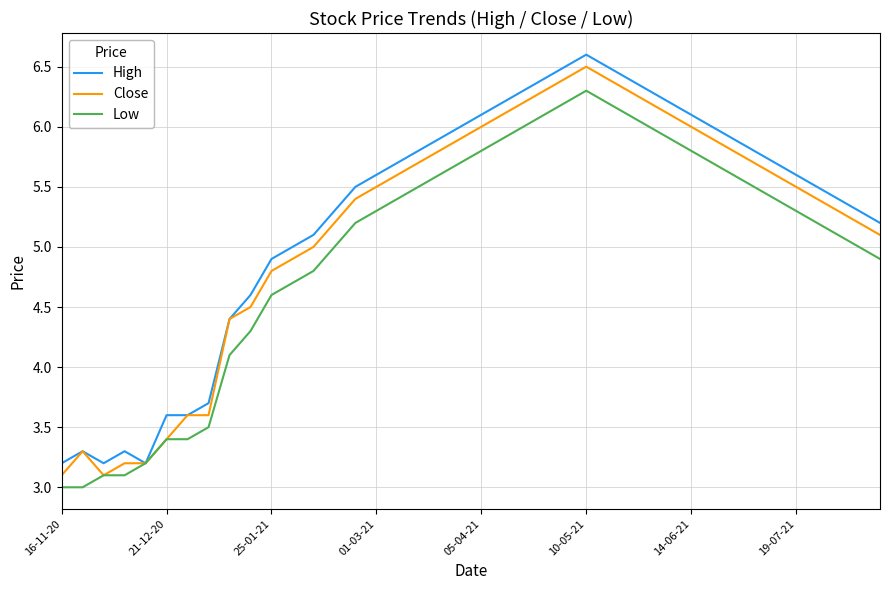

What is the greatest value displayed?

6.6